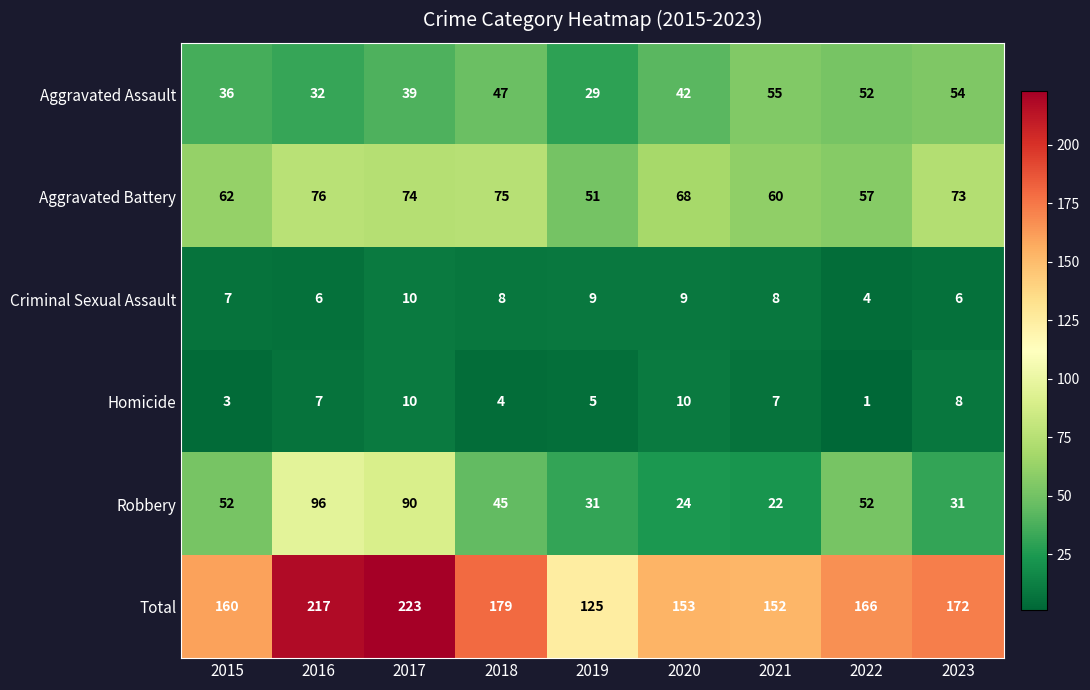

True or false: Aggravated Battery has a value of 21 at 2023.

False